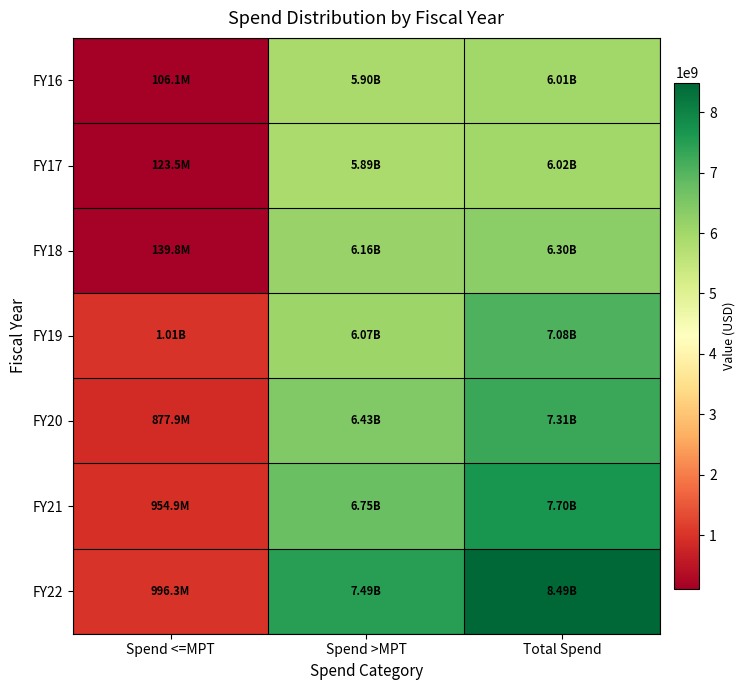

Between Spend <=MPT and Spend >MPT, which series saw the biggest shift?

FY22